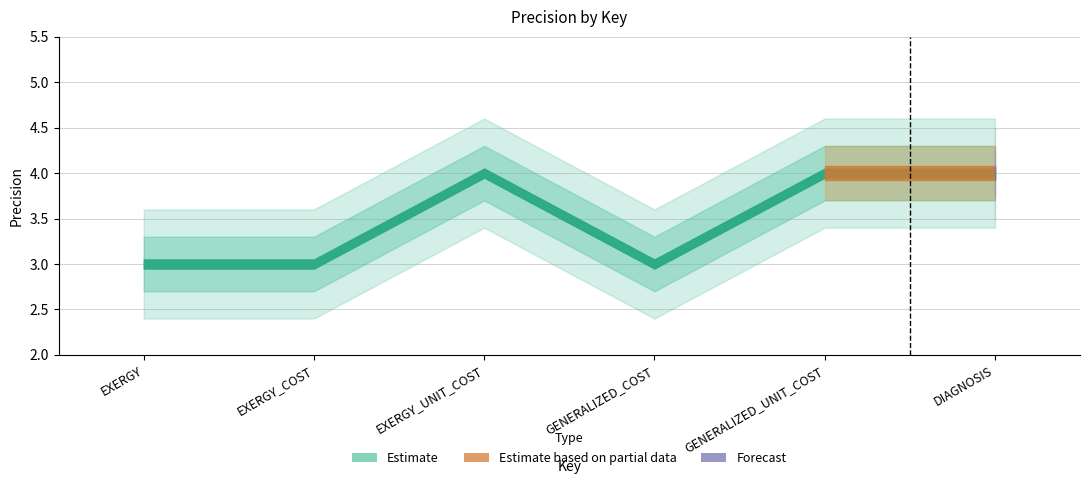

What position from the right is GENERALIZED_COST?

3